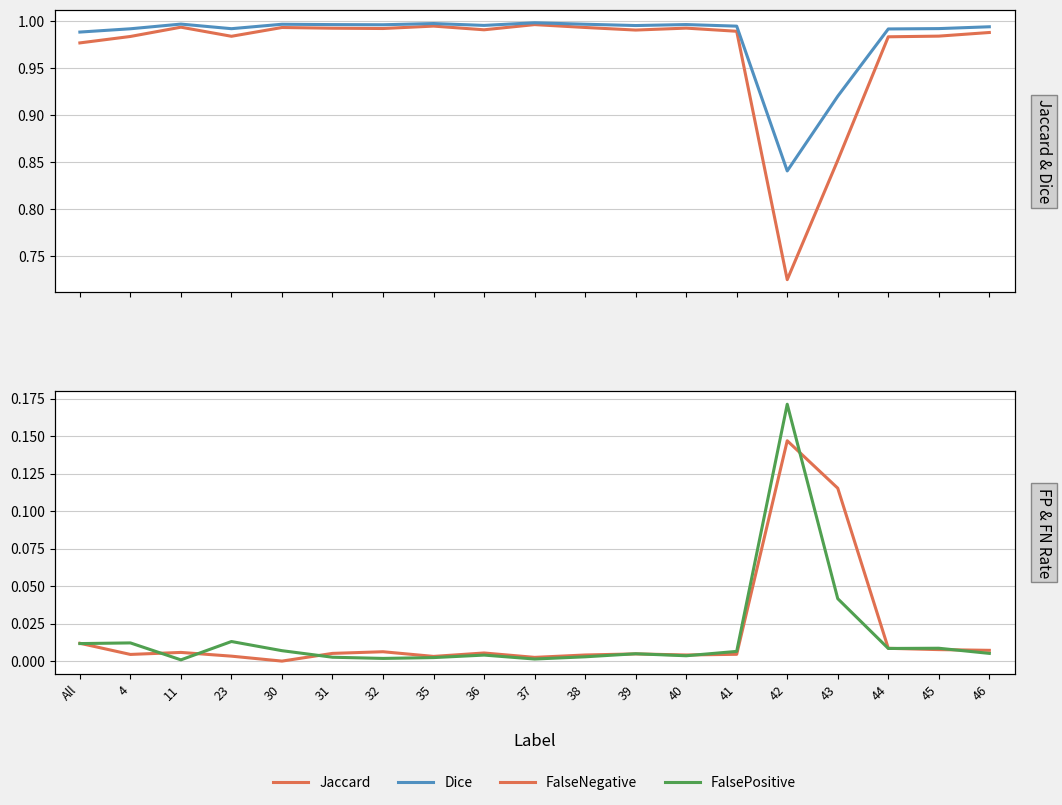

Rank the series by their maximum value, from highest to lowest.

Dice, Jaccard, FalsePositive, FalseNegative